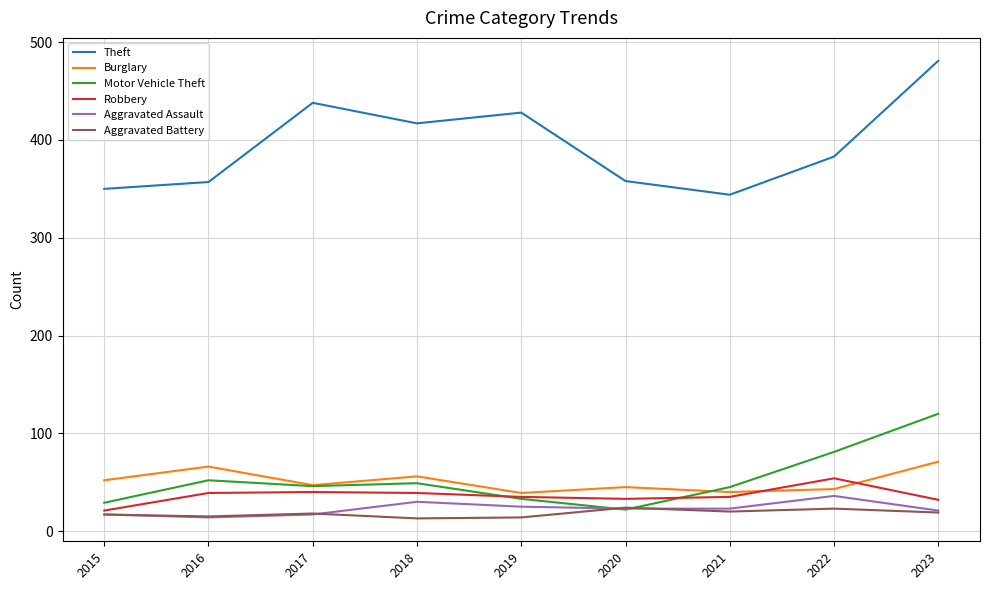

Which series has the widest spread of values?

Theft